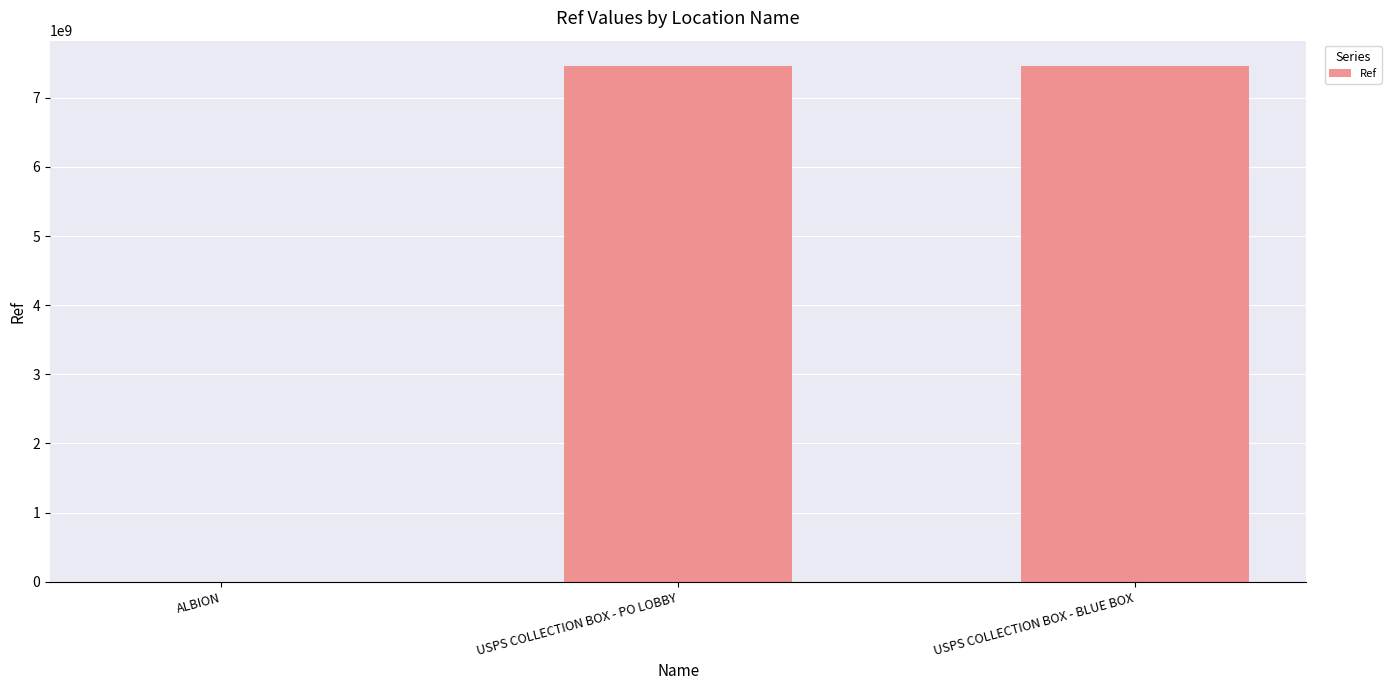

At which label is the value closest to 3726726306?

USPS COLLECTION BOX - BLUE BOX